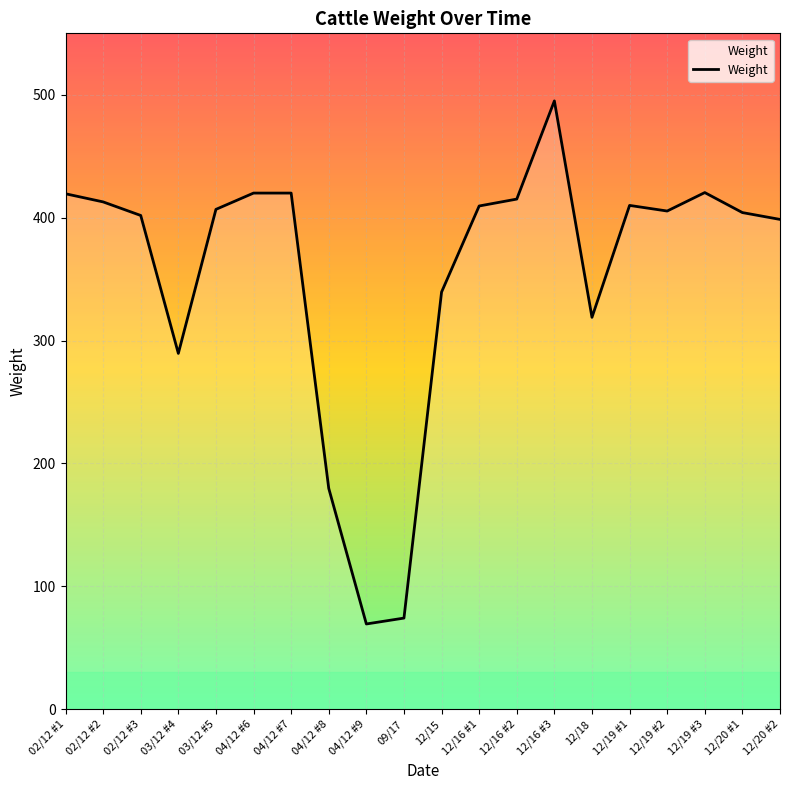

True or false: the data has more than 0 interior local peaks.

True